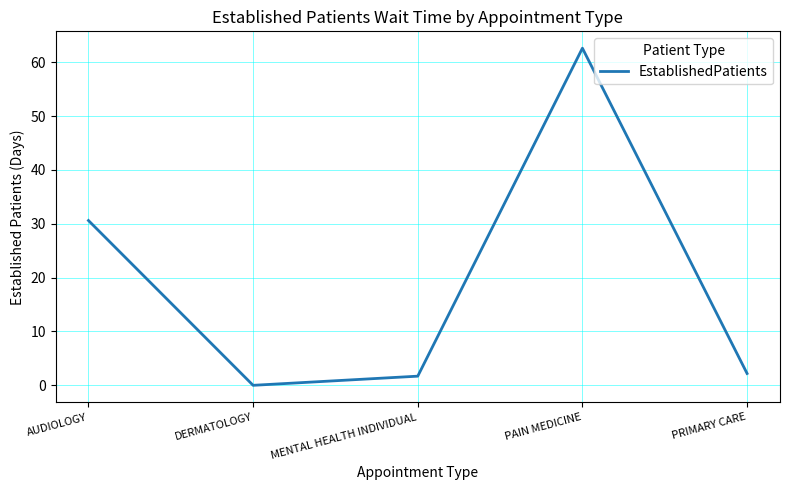

What is the change in value from DERMATOLOGY to PAIN MEDICINE?

+62.6